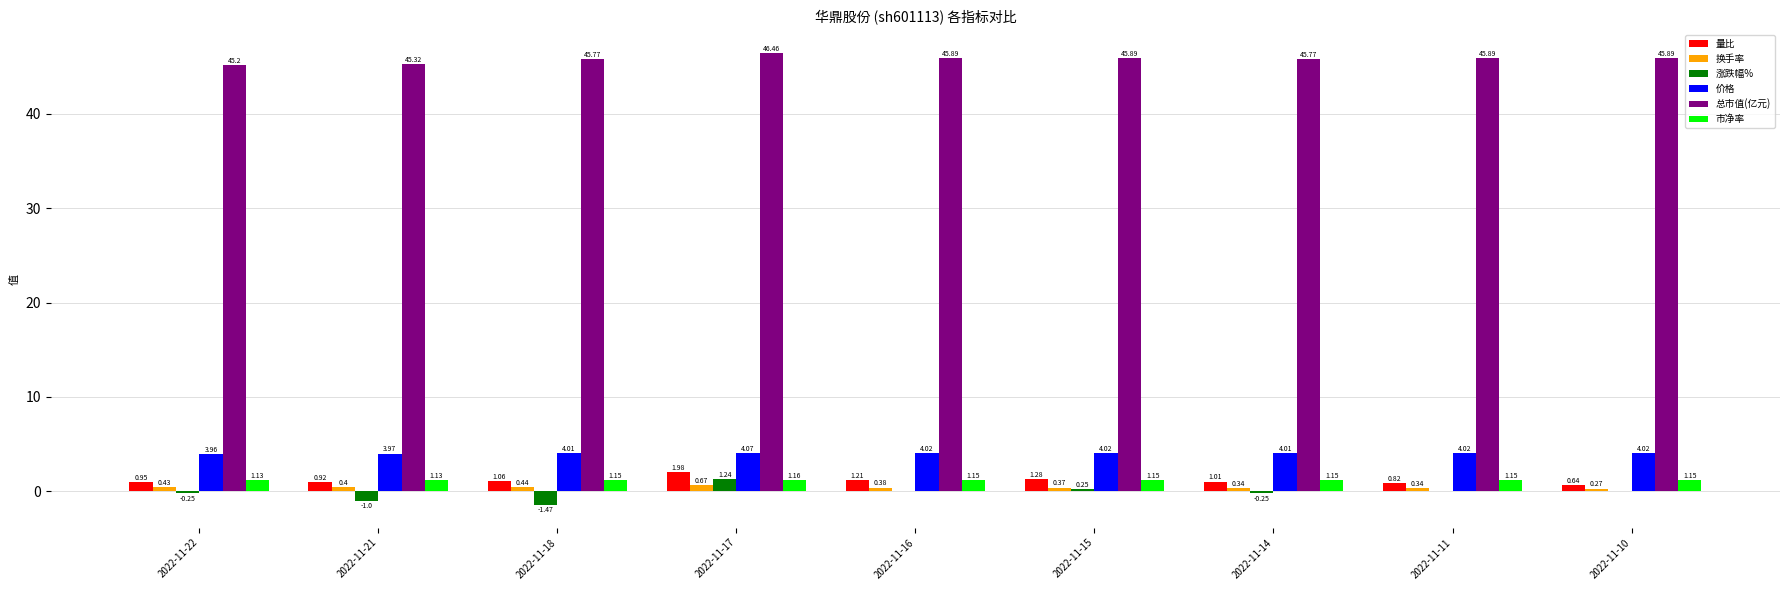

Are the bars horizontal?

No